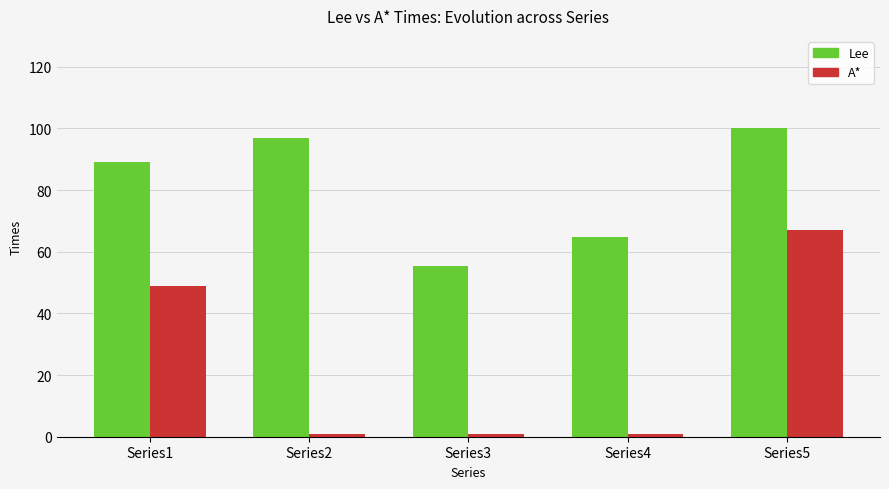

Is it true that A* equals 67.0 at Series5?

True